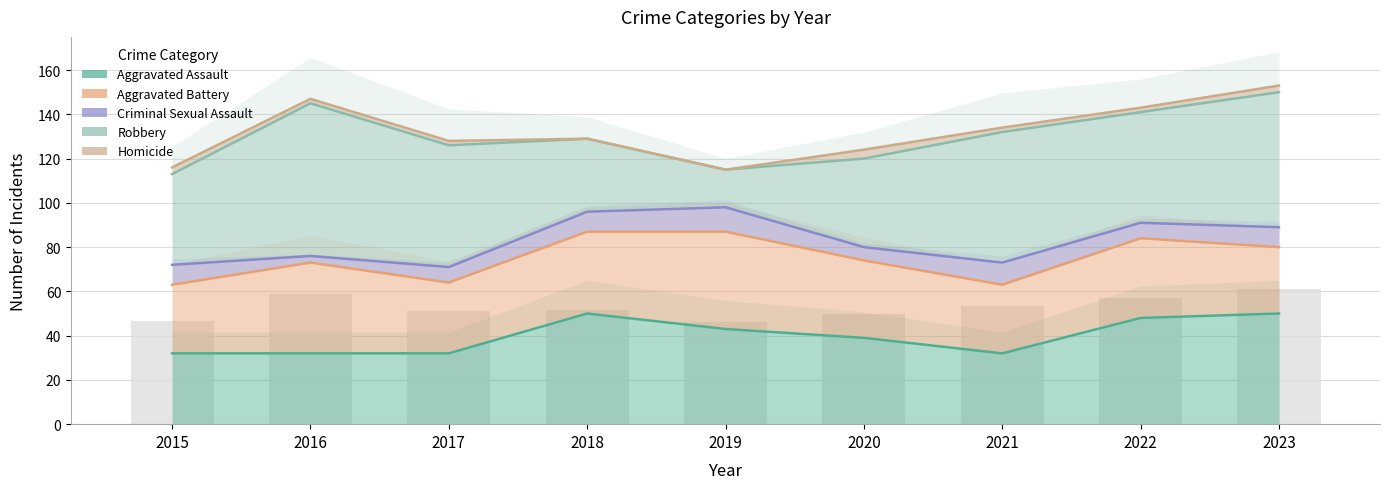

Where does the Aggravated Battery series first go above 74?

2018